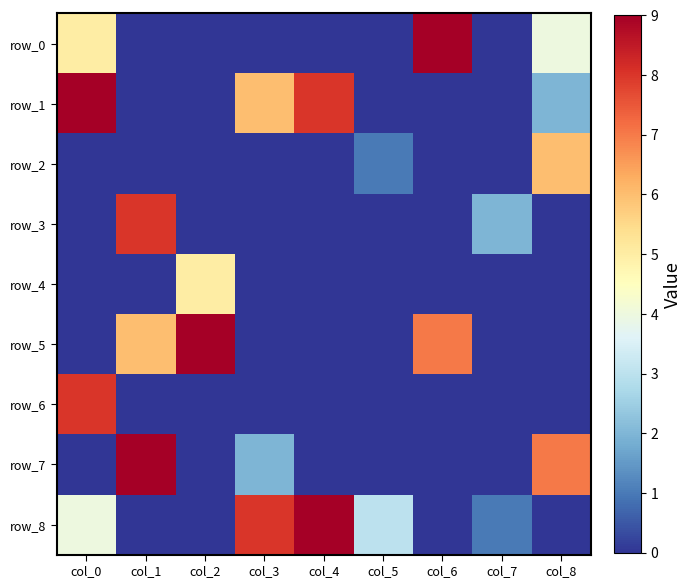

At which category is the sum across all series the highest?

col_0